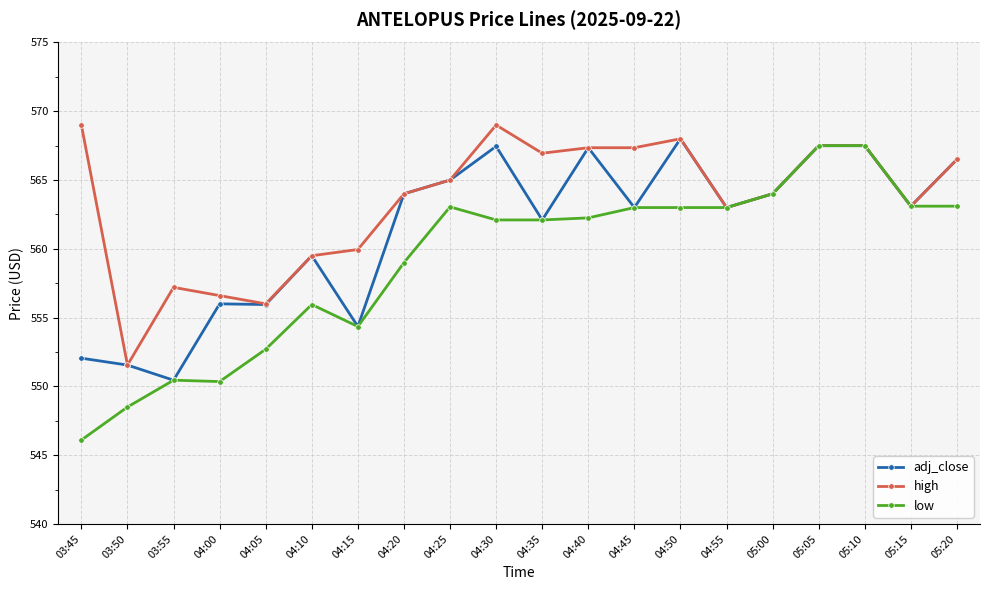

Read the adj_close value at 05:00.

564.0